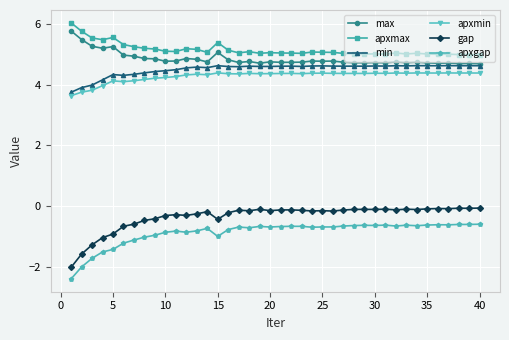

Which series has the largest total across all categories?

apxmax